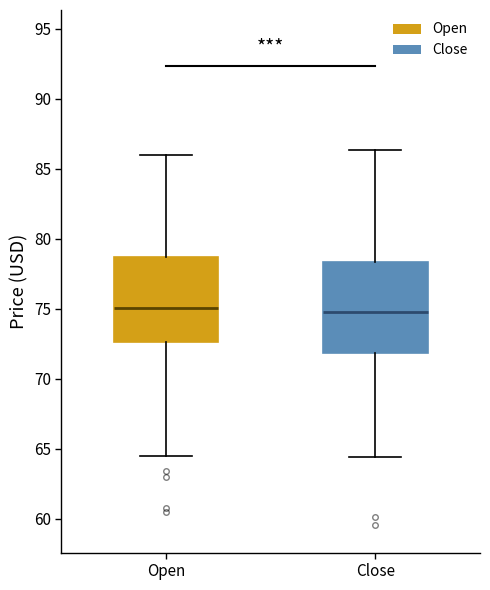

Where is the upper edge of the box for Open on the y-axis? The values are not printed on the chart, so give them approximately, as read against the axis.

78.5